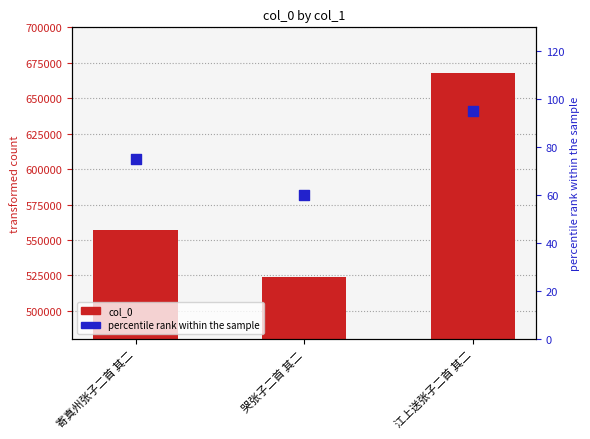

What are all the series names shown in the legend?

col_0, percentile rank within the sample